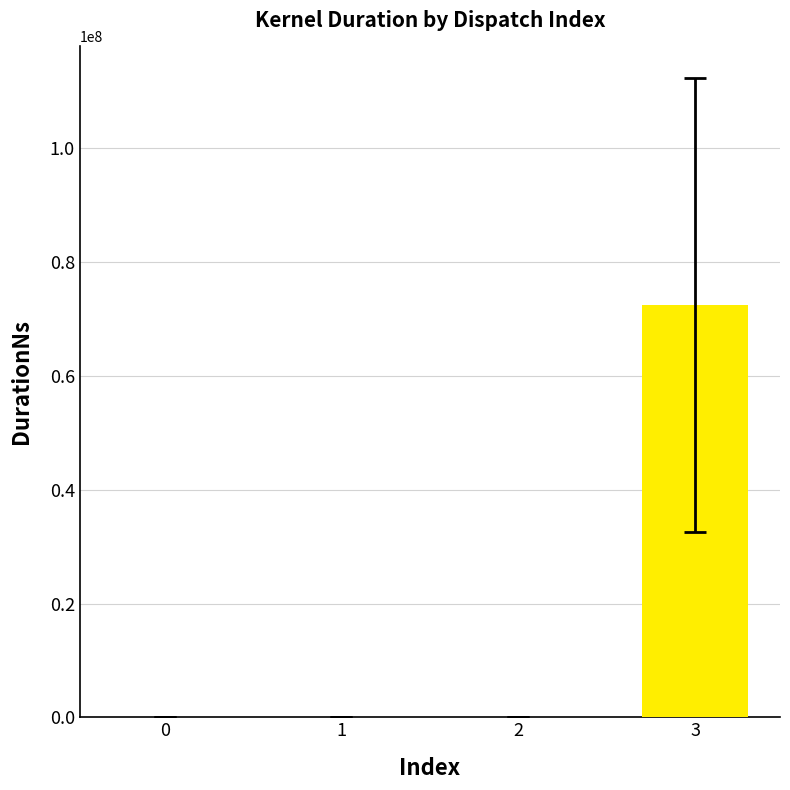

Are the bars grouped side by side (vs. stacked)?

No